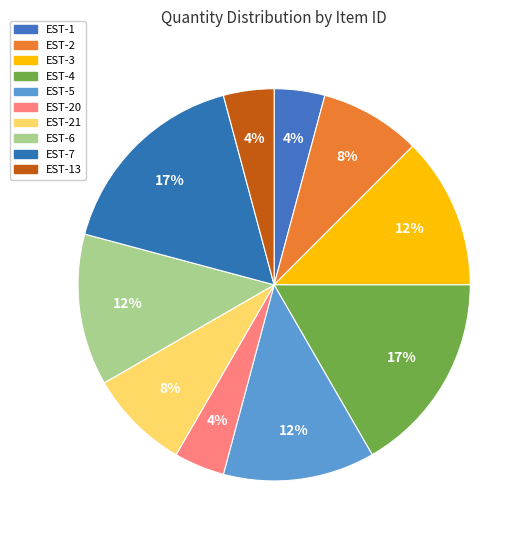

How many slices are in this pie chart?

10